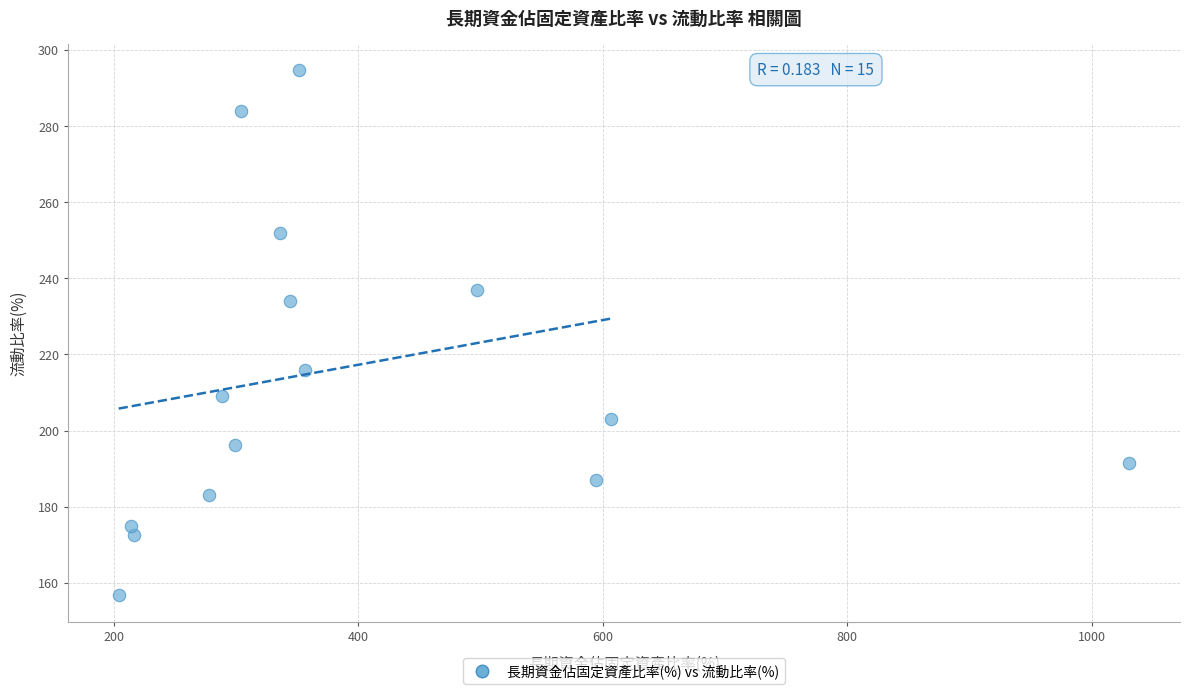

What is the range of Y values (max minus min)?

138.0